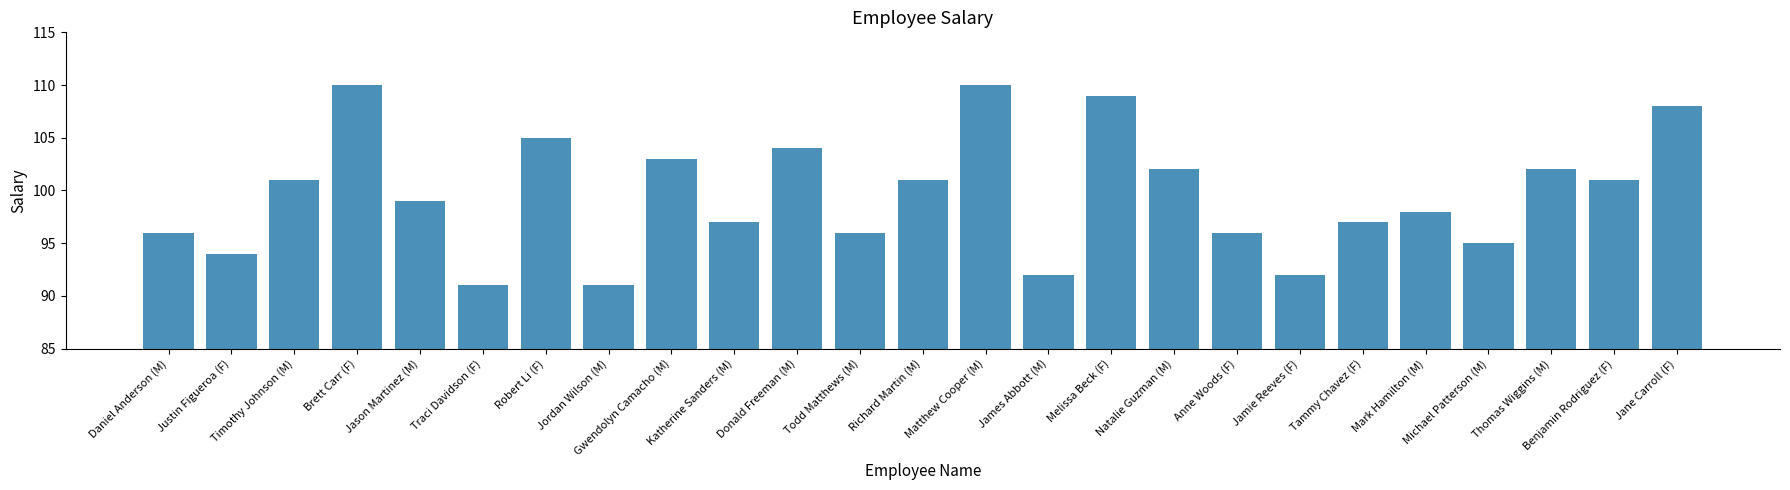

What is the value of the 5th bar from the left?

99